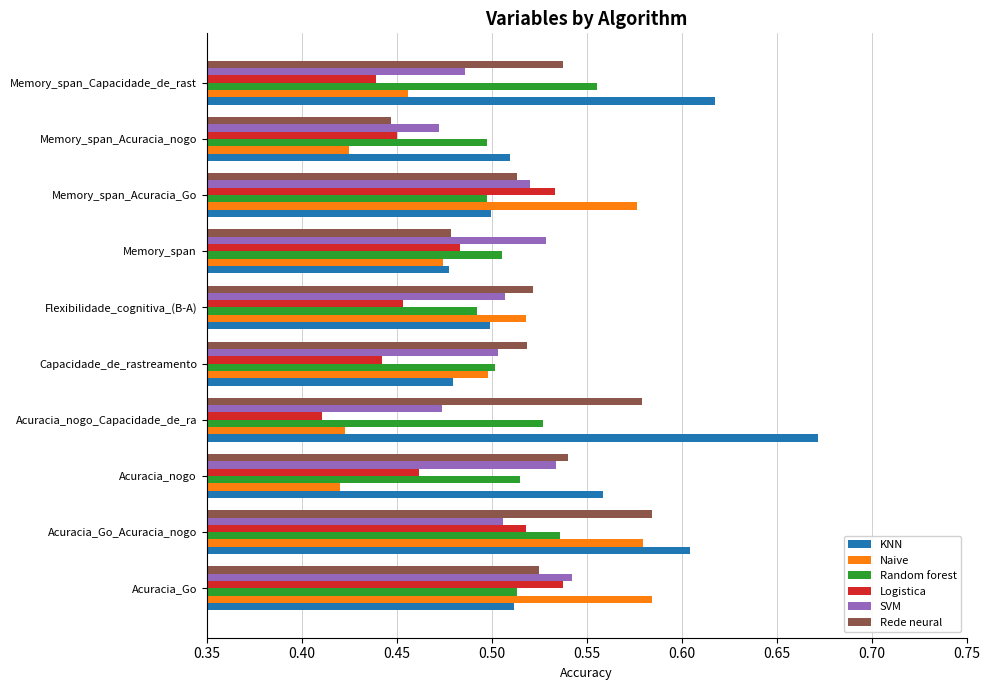

Which series has the largest total across all categories?

KNN